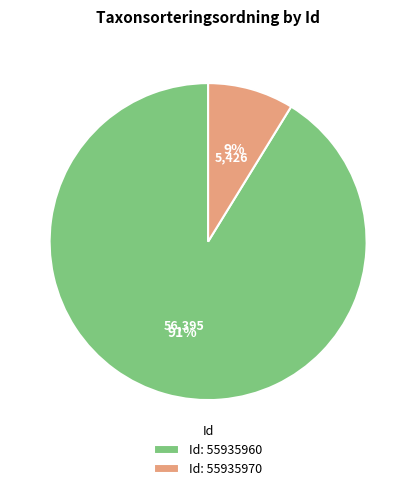

How many slices are in this pie chart?

2